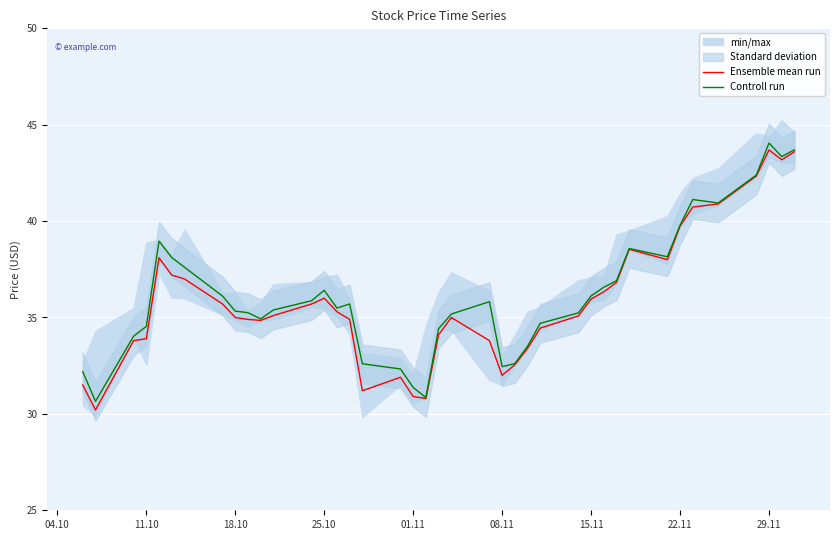

True or false: Ensemble mean run and Controll run cross at least once.

False